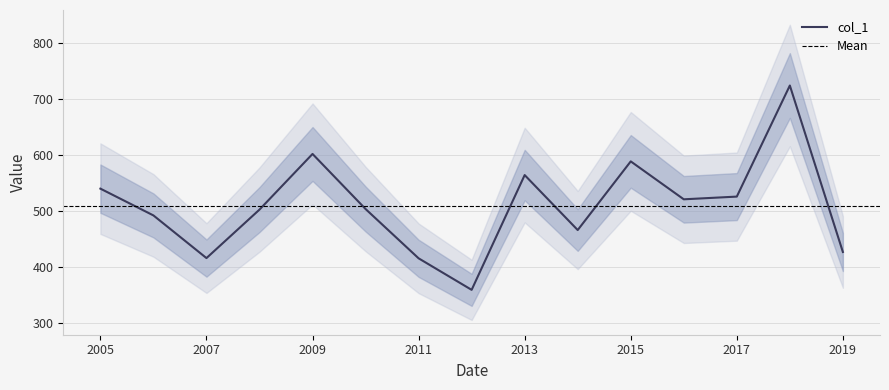

Which has a higher value, 2014-06-15 or 2008-06-15?

2008-06-15